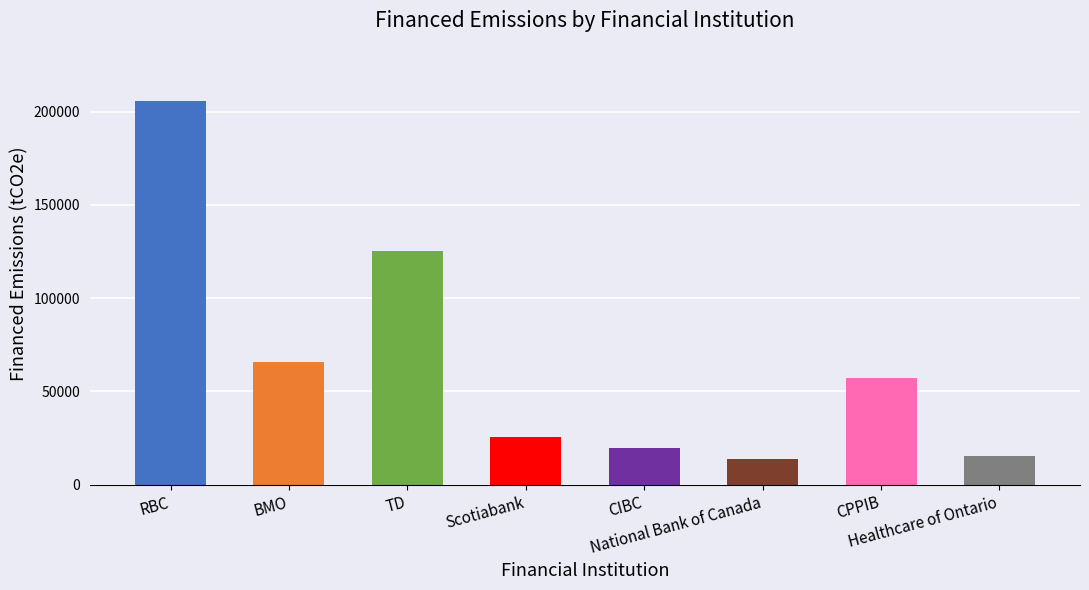

Reading left to right, what are all the values shown in this chart?

Financed Scope 1: RBC=172571.1	BMO=55137.1	TD=105361.6	Scotiabank=21367.5	CIBC=16702.3	National Bank of Canada=11701.4	CPPIB=48182.1	Healthcare of Ontario=12902.4
Financed Scope 2: RBC=32954.7	BMO=10529.1	TD=20120.2	Scotiabank=4080.4	CIBC=3189.5	National Bank of Canada=2234.5	CPPIB=9201.0	Healthcare of Ontario=2463.9
Total Financed Emissions: RBC=205525.8	BMO=65666.3	TD=125481.8	Scotiabank=25447.9	CIBC=19891.9	National Bank of Canada=13936.0	CPPIB=57383.1	Healthcare of Ontario=15366.3